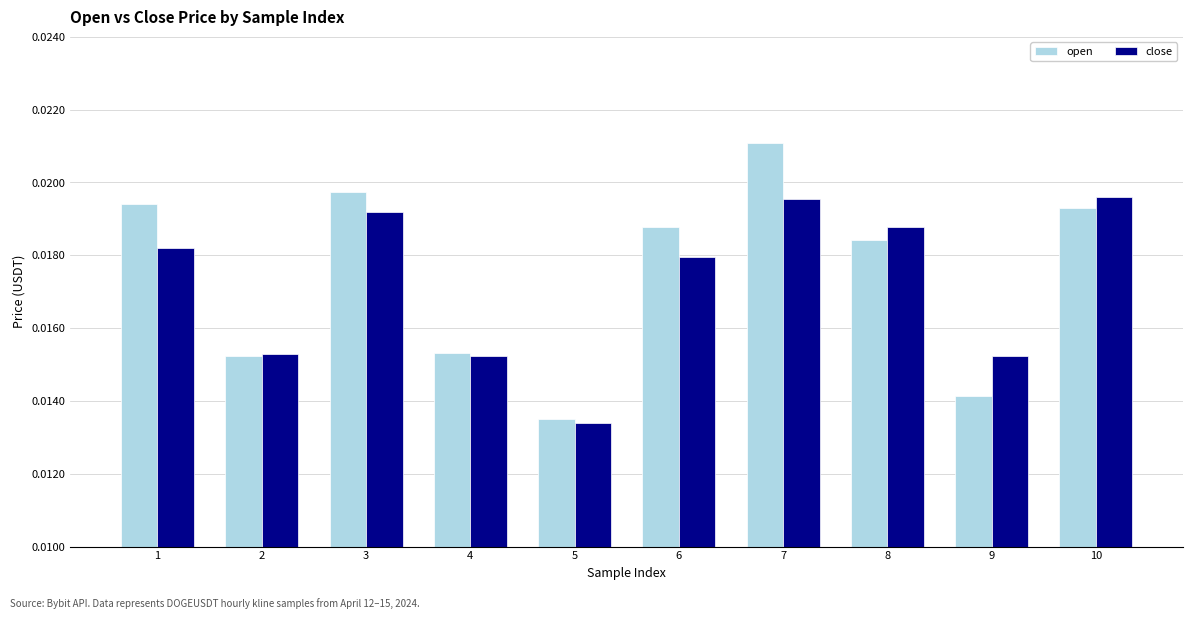

How many distinct data groups are displayed?

2